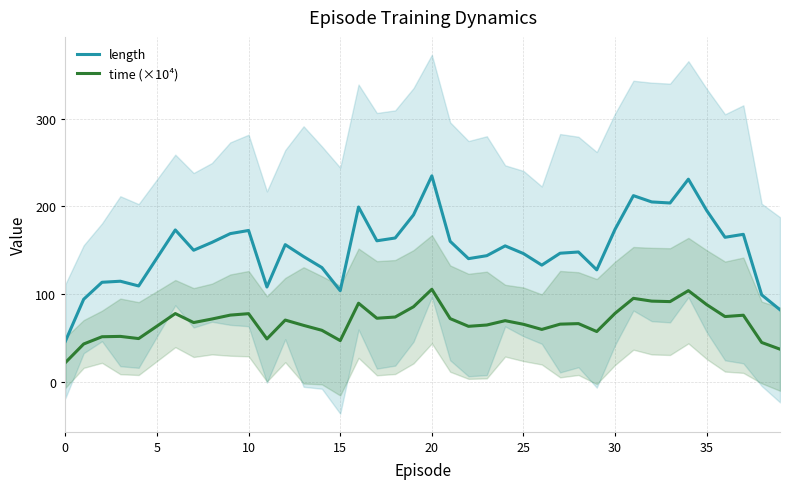

How many values in the time (×10⁴) series exceed 69?

20